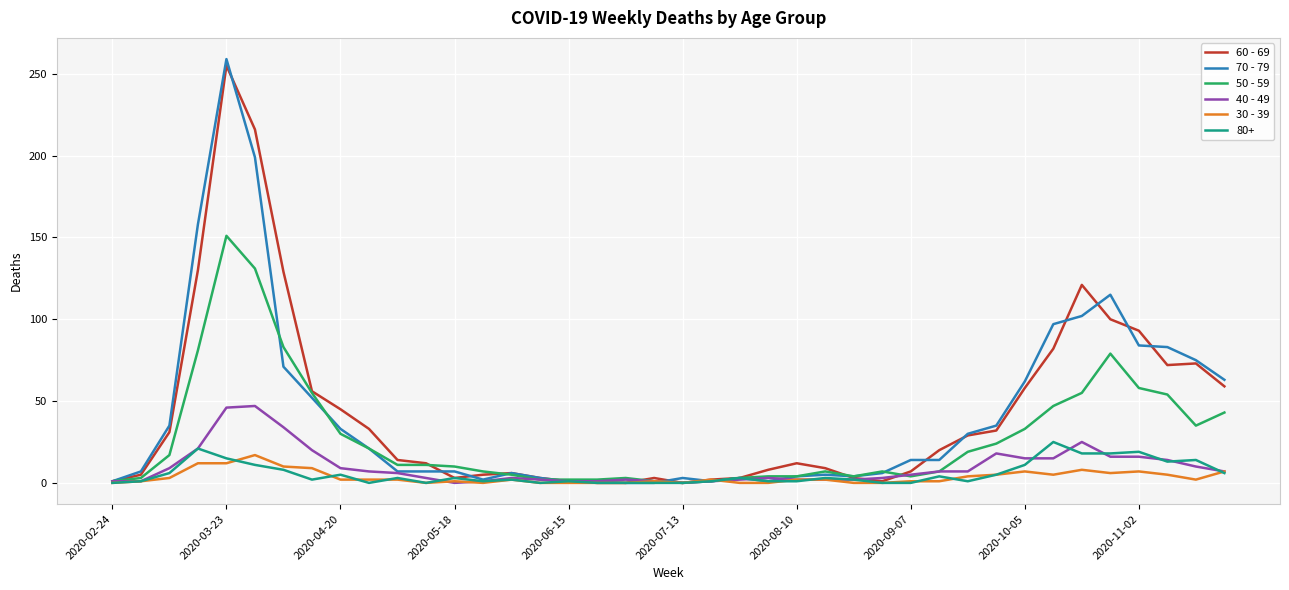

Which series ends up on top after the final intersection of 70 - 79 and 30 - 39?

70 - 79